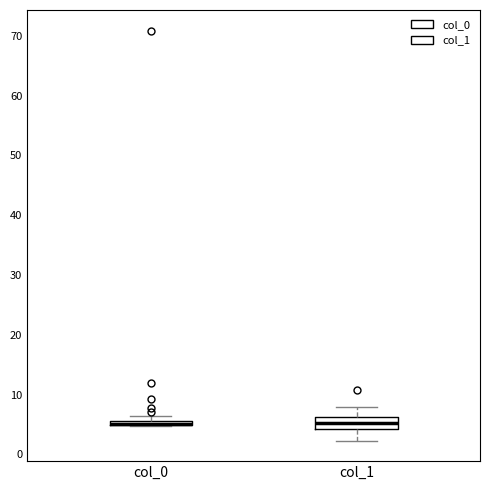

Which box is the tallest, from its lower edge to its upper edge?

col_1